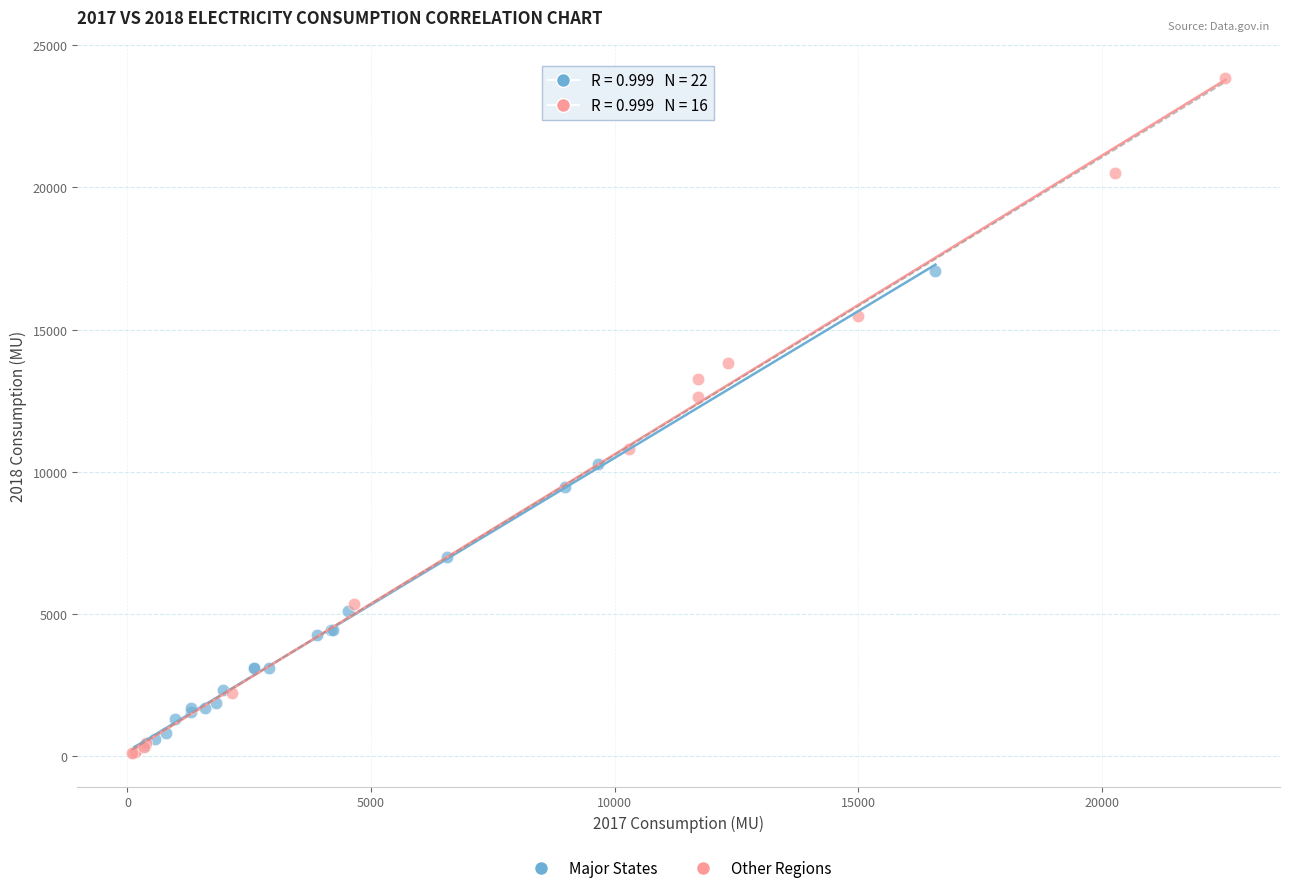

Which series contains the highest Y value?

Other Regions